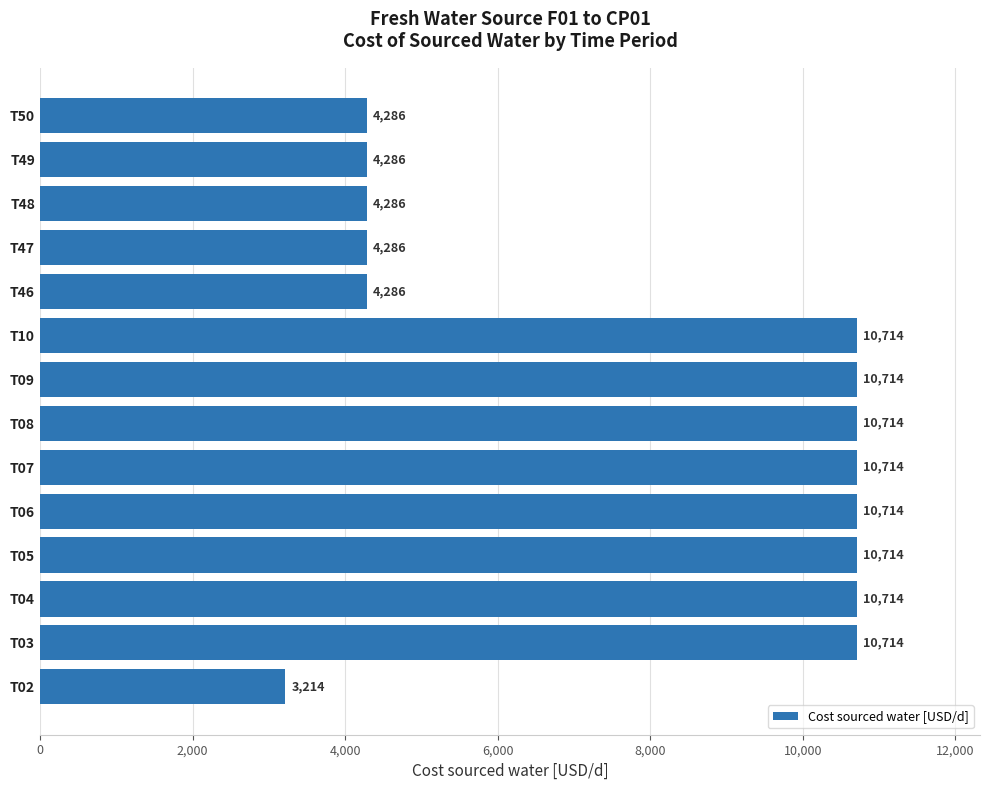

What is the sum of all values?

110357.1